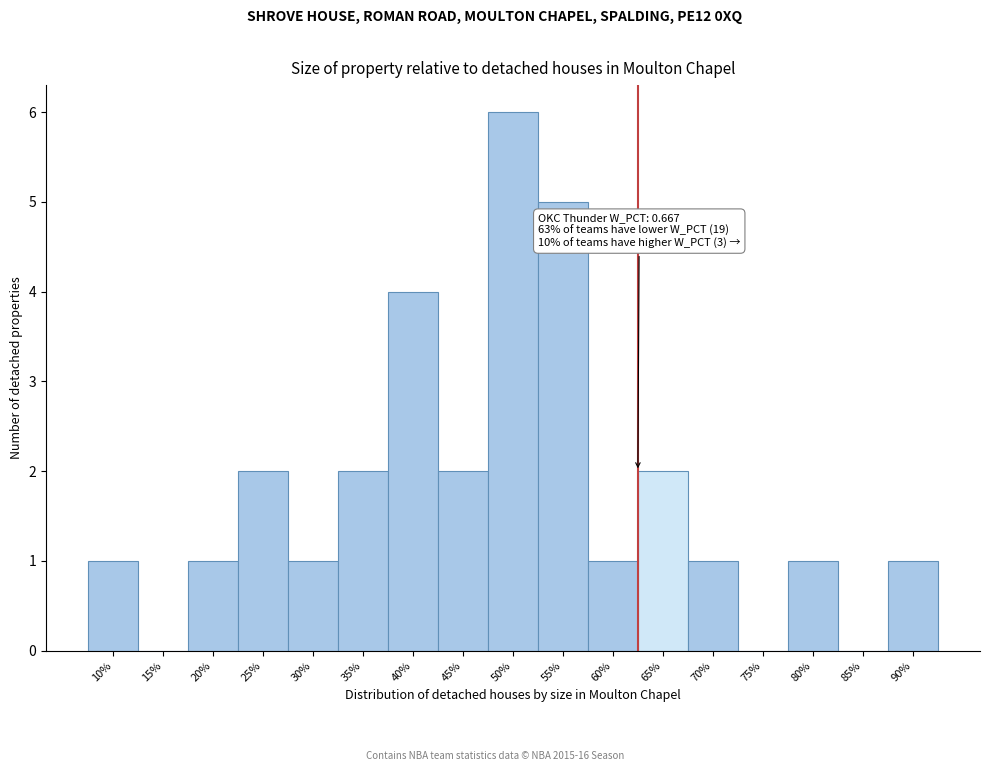

Reading left to right, what are all the values shown in this chart?

10%=1	15%=0	20%=1	25%=2	30%=1	35%=2	40%=4	45%=2	50%=6	55%=5	60%=1	65%=2	70%=1	75%=0	80%=1	85%=0	90%=1